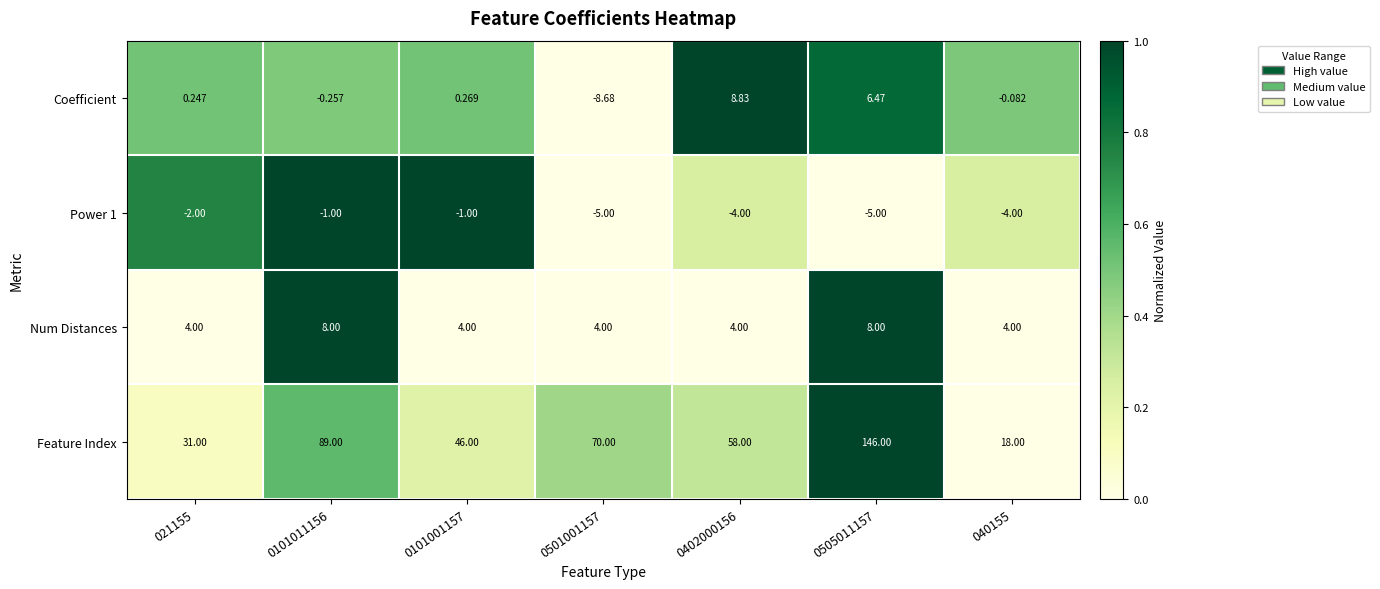

Which series has the largest total across all categories?

Feature Index